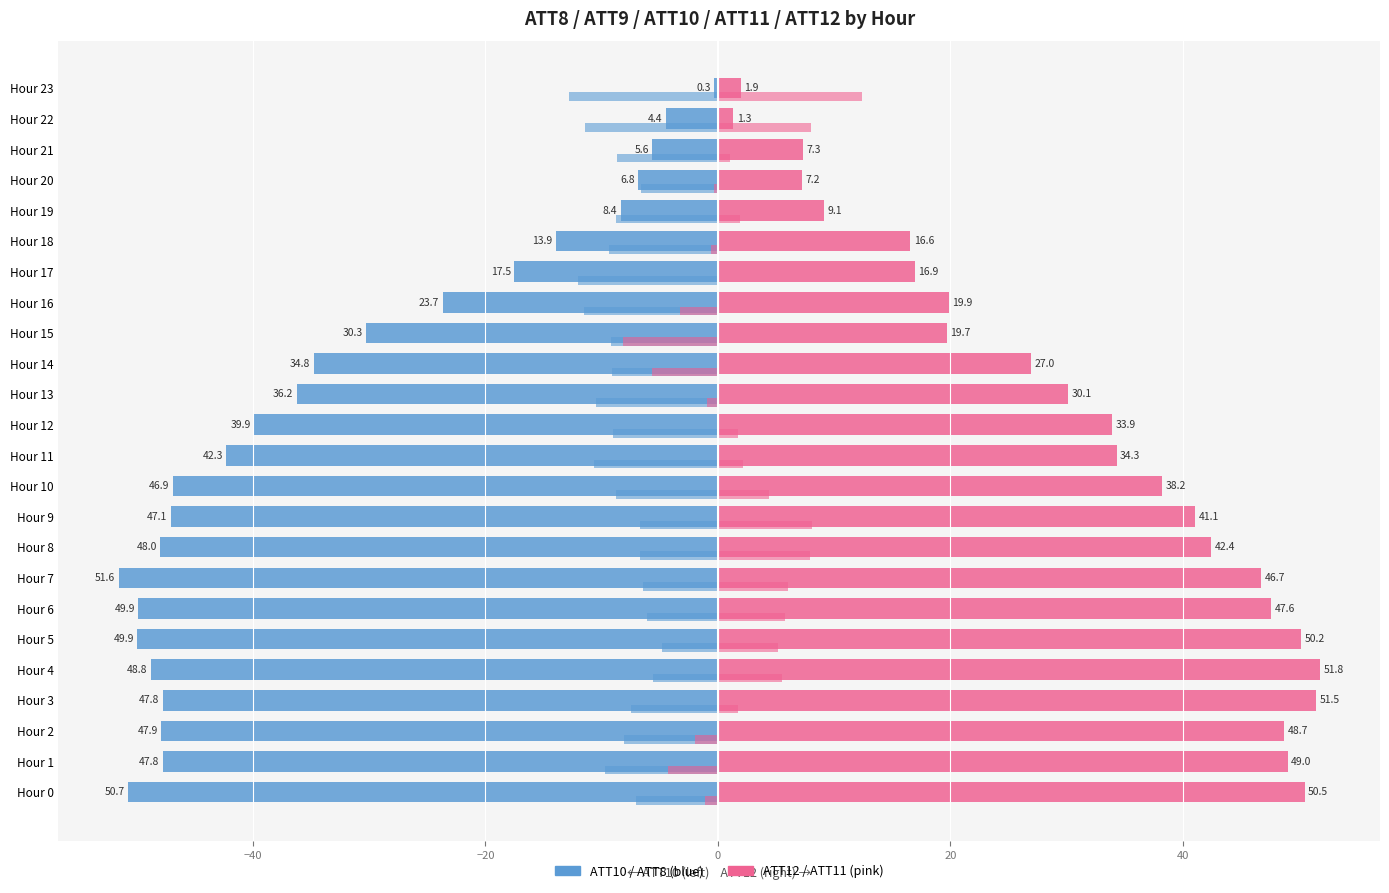

How many series are shown in this chart?

4